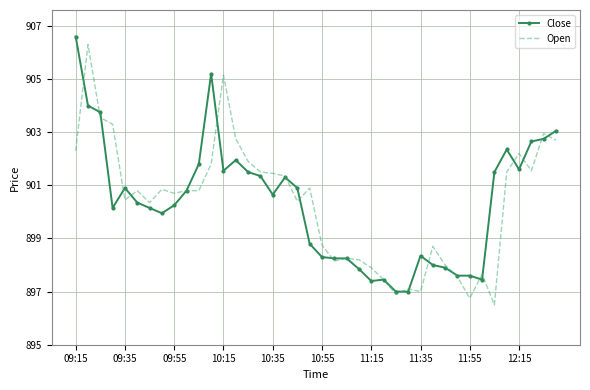

List the series in order of their peak value, lowest first.

Open, Close